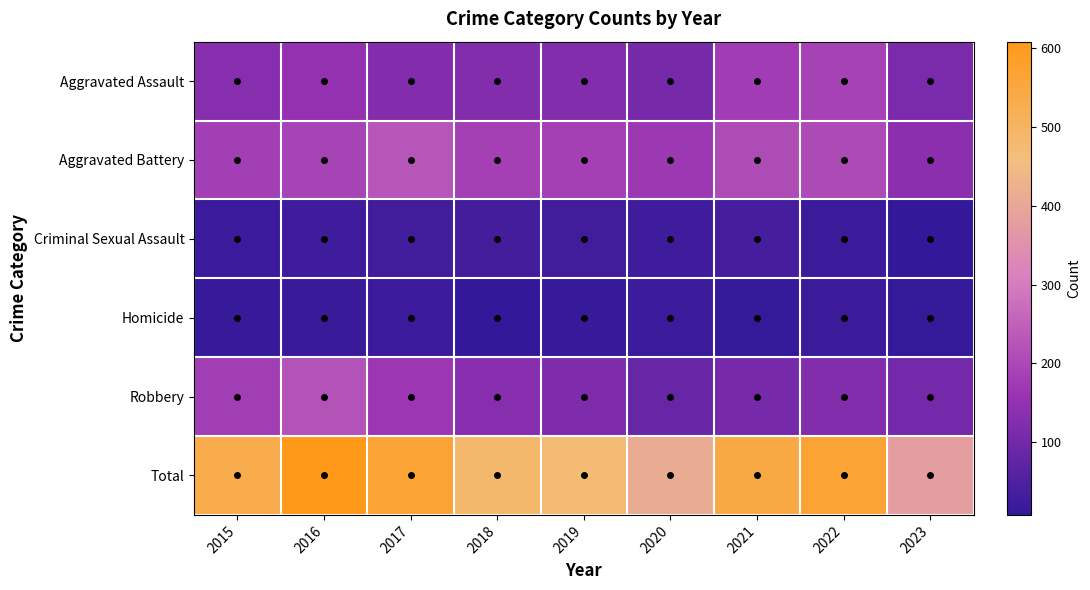

Between 2018 and 2022, which series saw the biggest shift?

Total